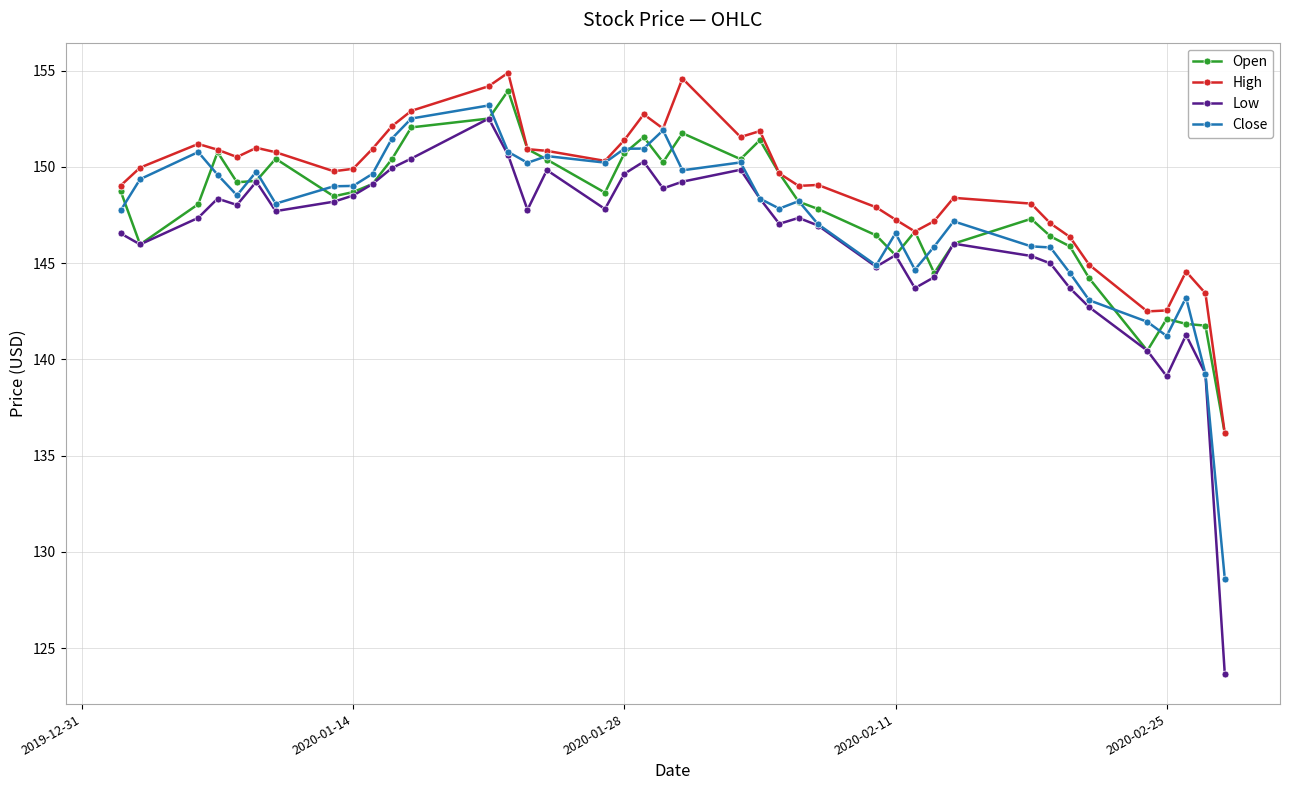

True or false: Open has more than 2 interior local peaks.

True